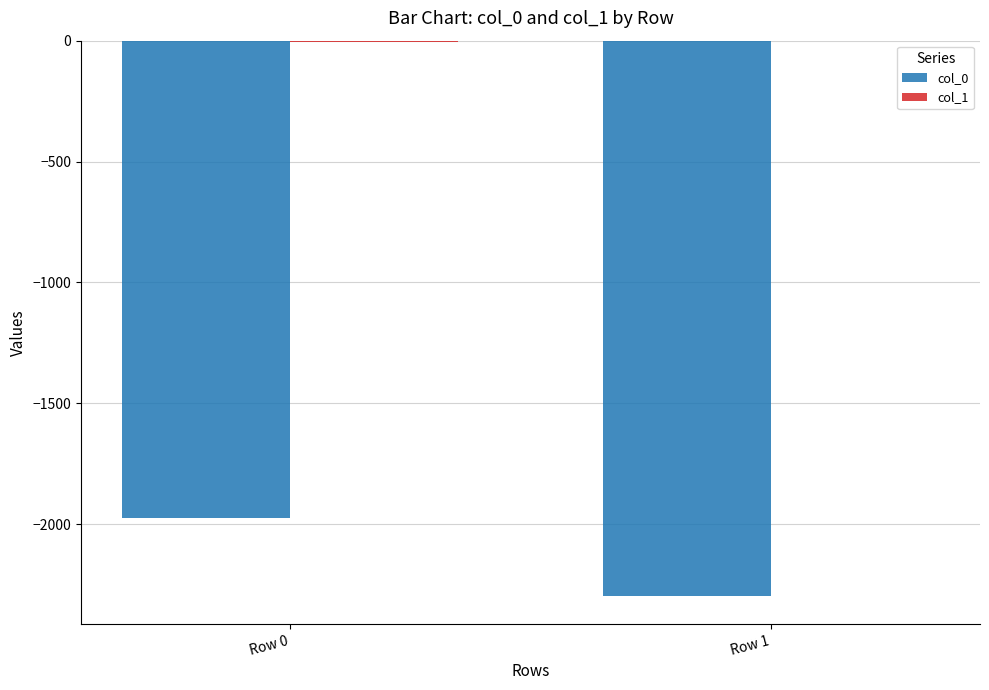

What is the sum of all col_0 values?

-4276